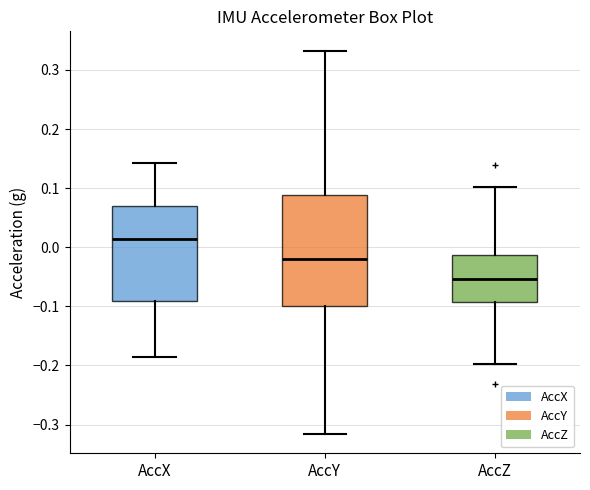

Reading left to right, transcribe this box plot: for each box, give where its median line is, the range the box spans, and where its two whiskers end, as read against the y-axis. The values are not printed on the chart, so give them approximately, as read against the axis.

AccX: median 0.01, box -0.09 to 0.07, whiskers -0.19 to 0.14
AccY: median -0.02, box -0.10 to 0.09, whiskers -0.32 to 0.33
AccZ: median -0.05, box -0.09 to -0.01, whiskers -0.20 to 0.10